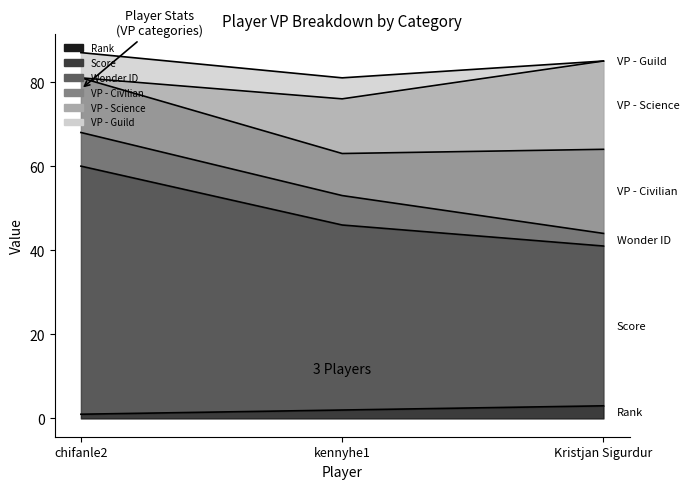

List the labels in order of Score value, largest first.

chifanle2, kennyhe1, Kristjan Sigurdur